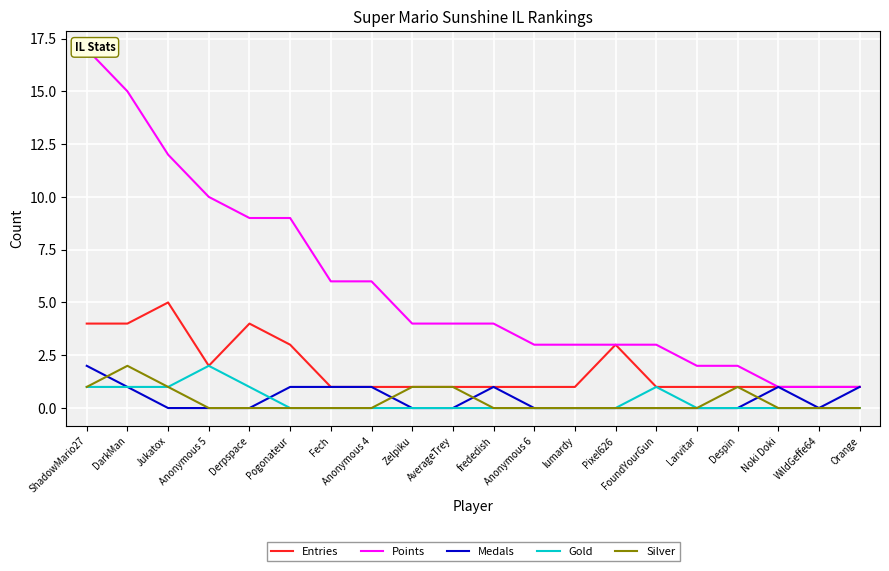

True or false: Entries and Silver intersect in this chart.

False